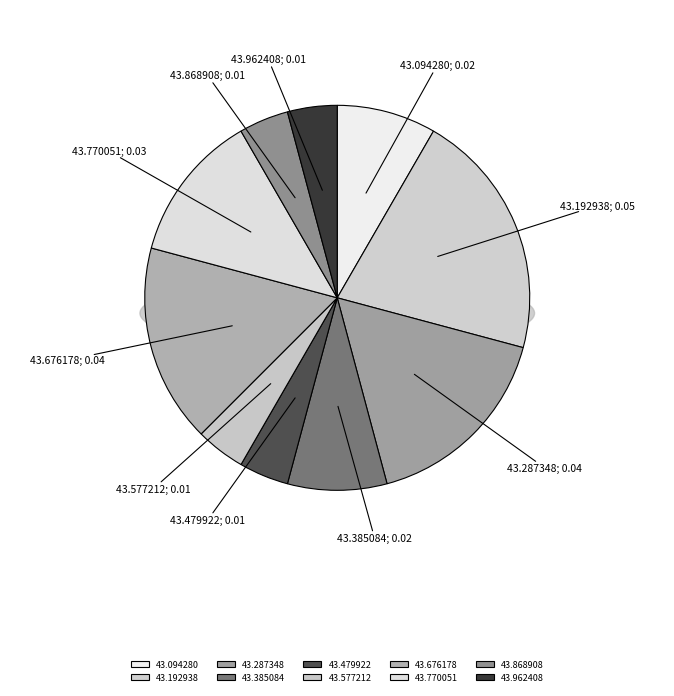

Rank the categories by value from highest to lowest.

00:44:43.192938, 00:44:43.287348, 00:44:43.676178, 00:44:43.770051, 00:44:43.094280, 00:44:43.385084, 00:44:43.479922, 00:44:43.577212, 00:44:43.868908, 00:44:43.962408